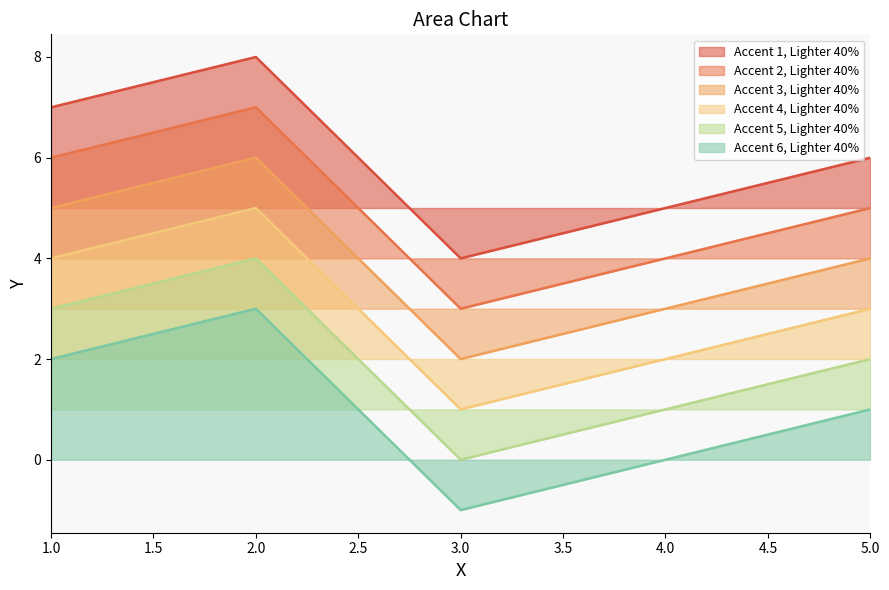

What is the total value across all series at 2.0?

33